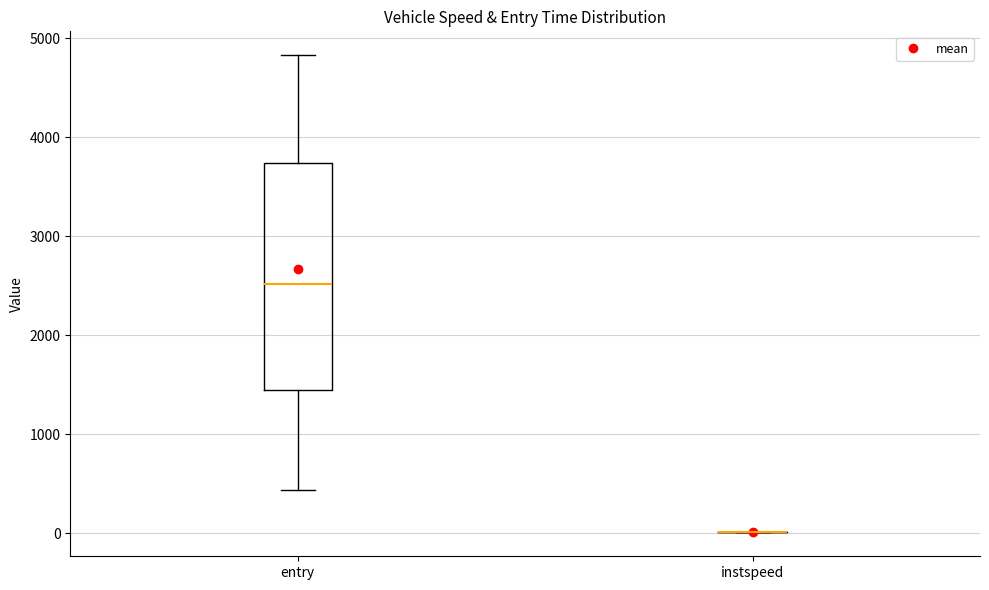

Reading left to right, transcribe this box plot: for each box, give where its median line is, the range the box spans, and where its two whiskers end, as read against the y-axis. The values are not printed on the chart, so give them approximately, as read against the axis.

entry: median 2500, box 1400 to 3700, whiskers 400 to 4800
instspeed: box collapsed to a line at 0, whiskers 0 to 0